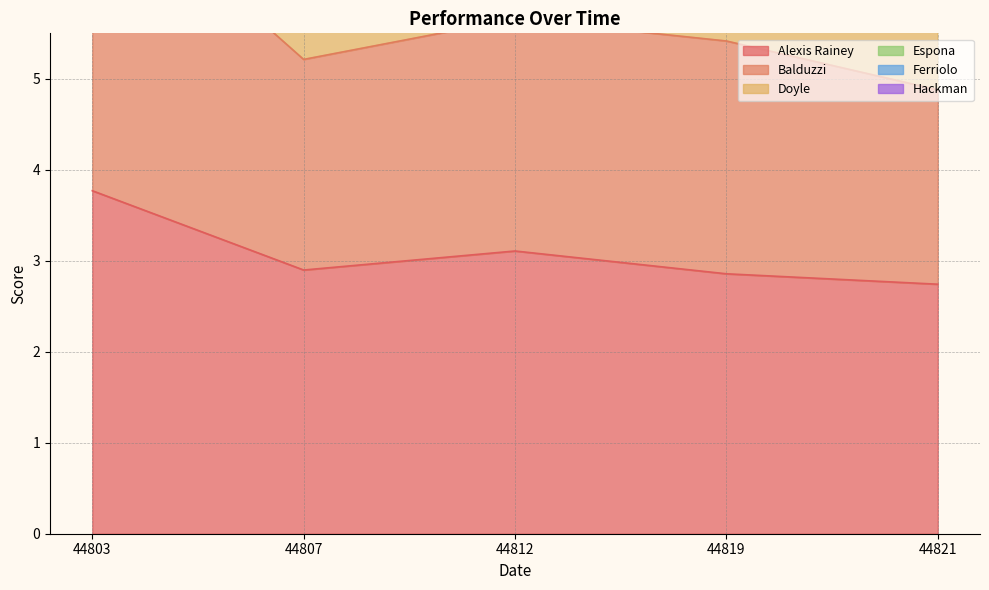

Which series has the largest total across all categories?

Doyle